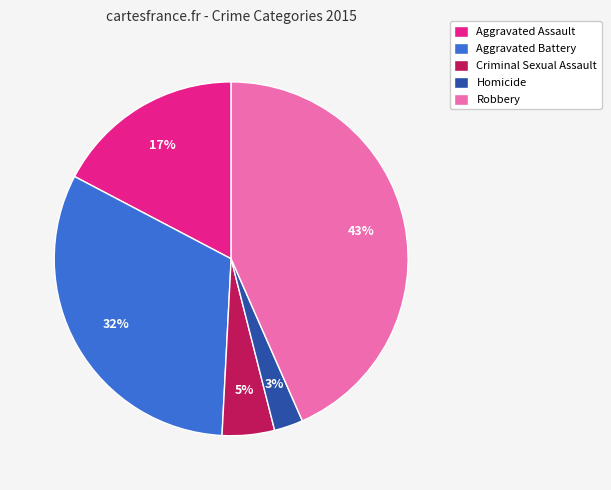

Do Robbery and Aggravated Battery together represent more than half of the pie?

Yes